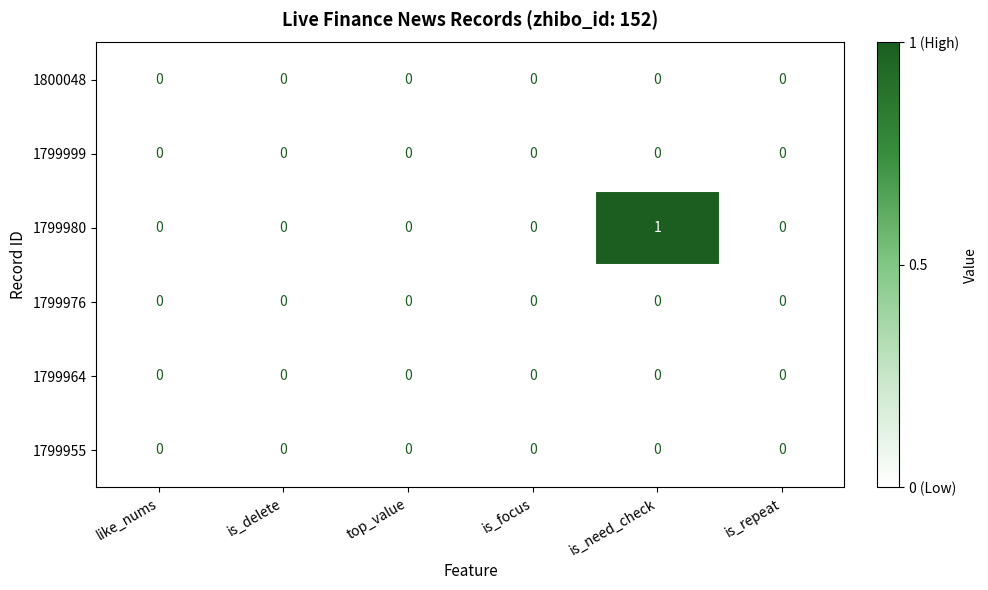

Which series has the widest spread of values?

1799980